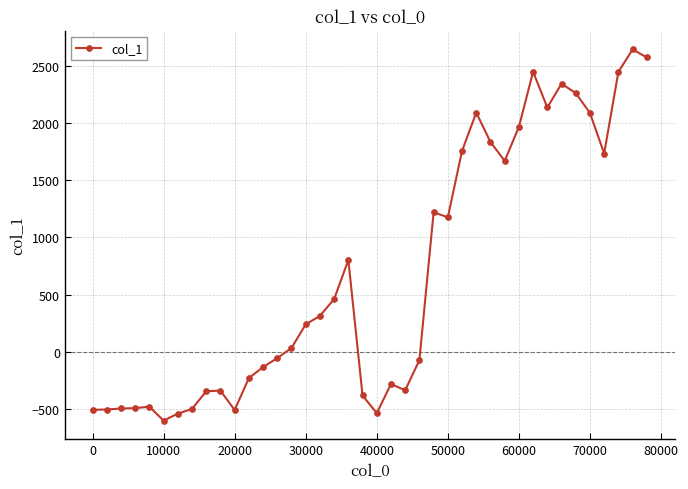

What is the sum of all values?

26900.4